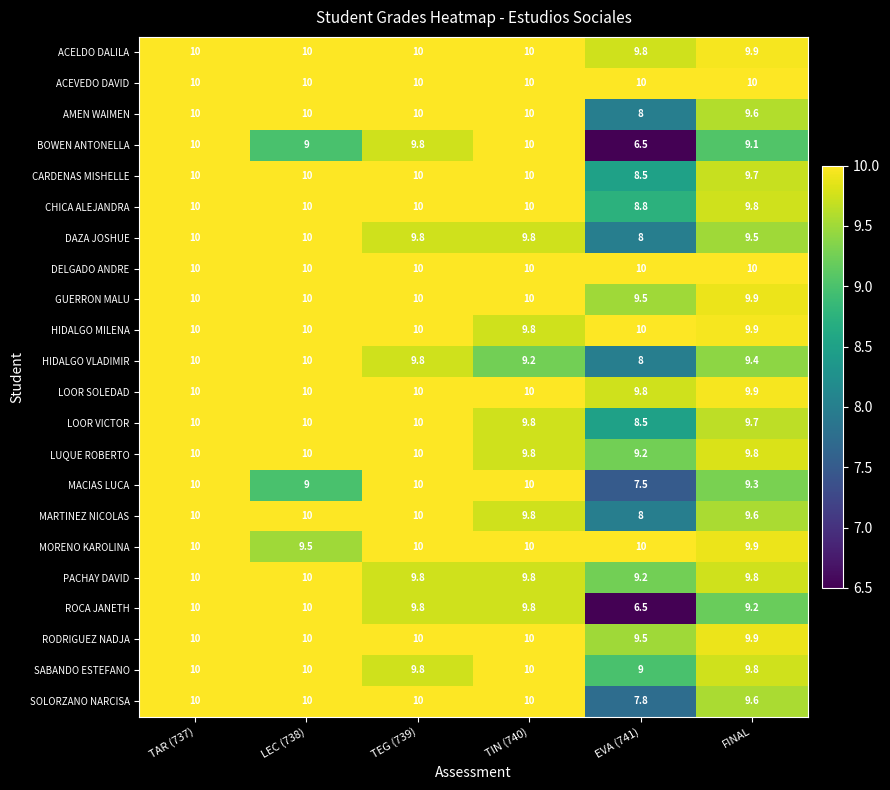

How many SOLORZANO NARCISA values are between 9 and 10?

5